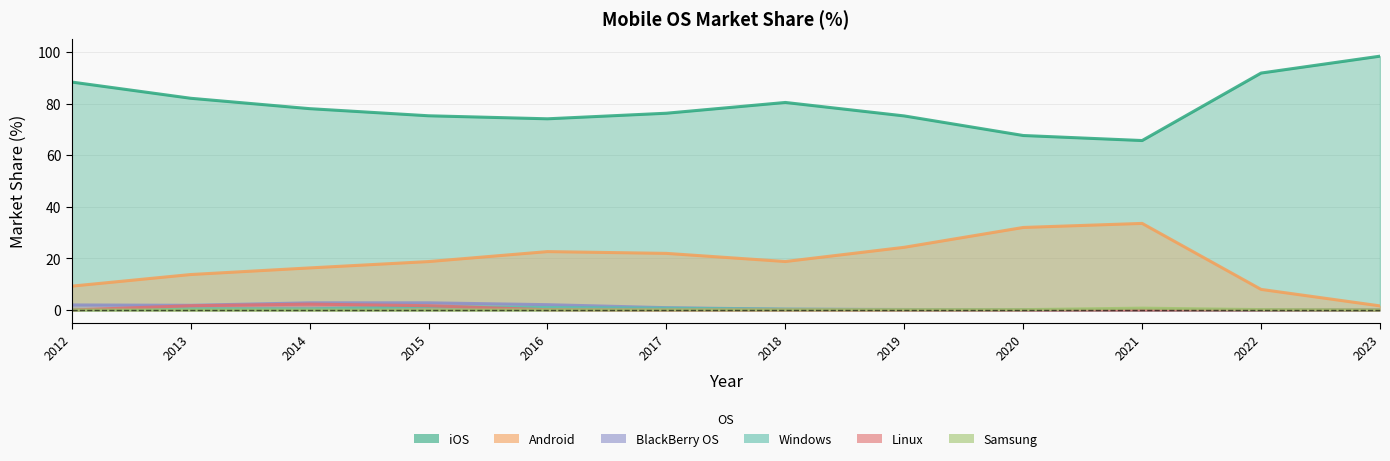

Is the value of Android at 2023 greater than the value of Linux at 2015?

No